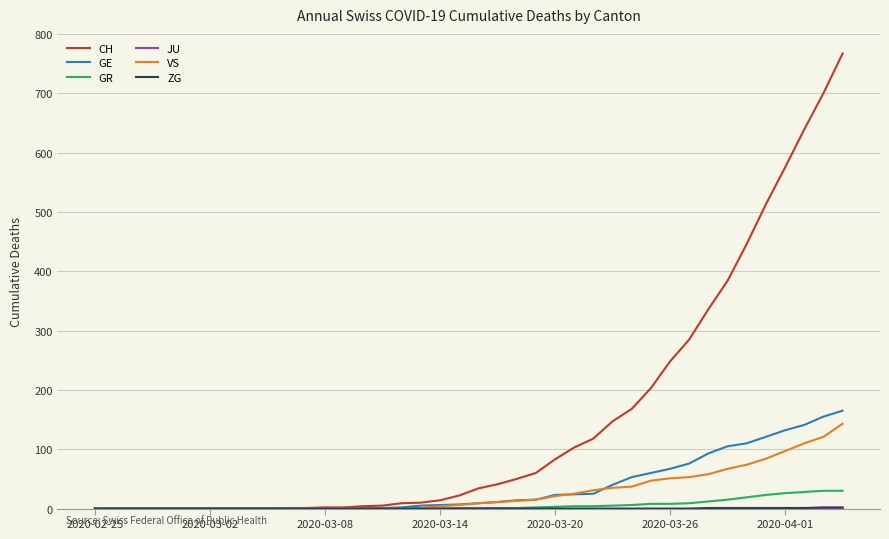

What is the average value of the GE series?

37